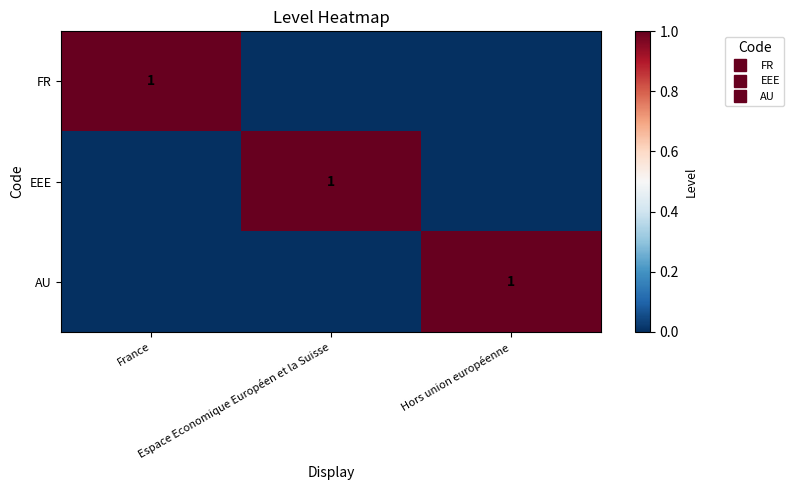

Is the value of FR at Espace Economique Européen et la Suisse greater than the value of EEE at France?

No